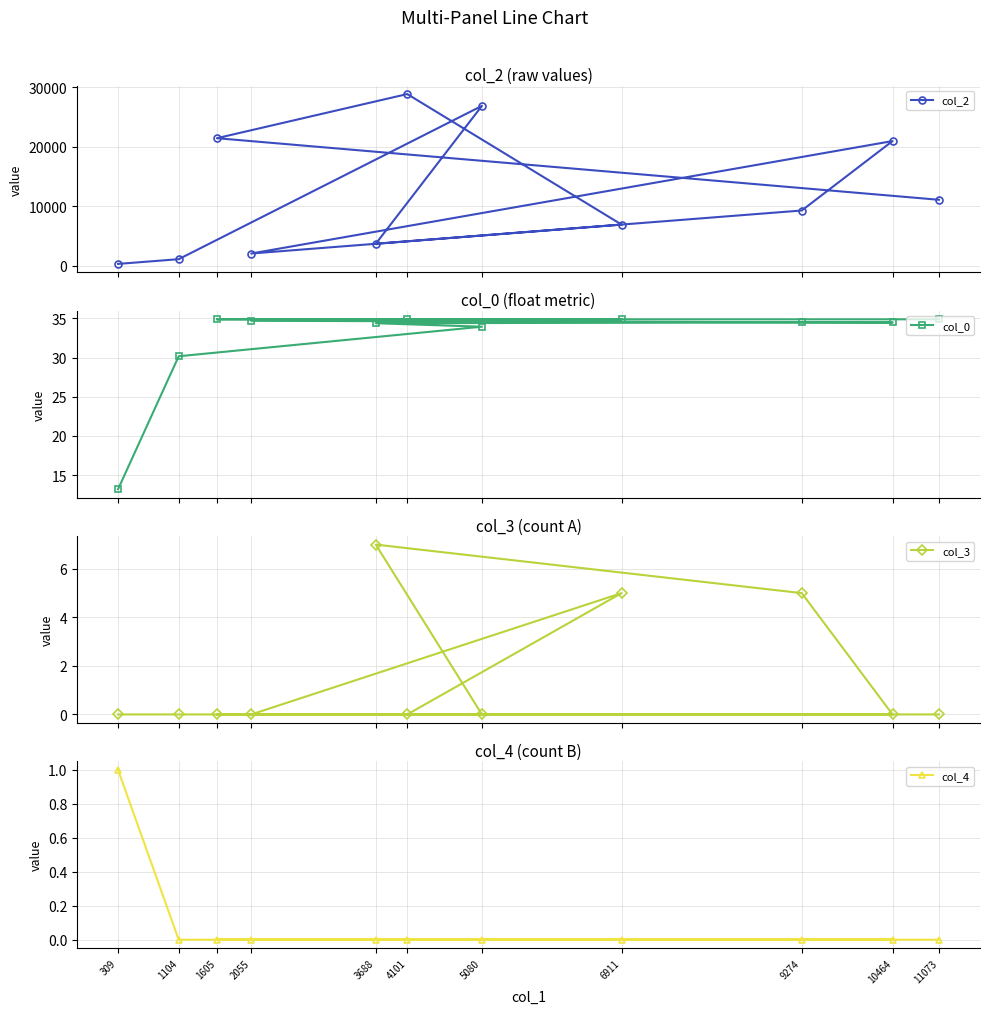

Which series has the largest range (max minus min)?

col_2